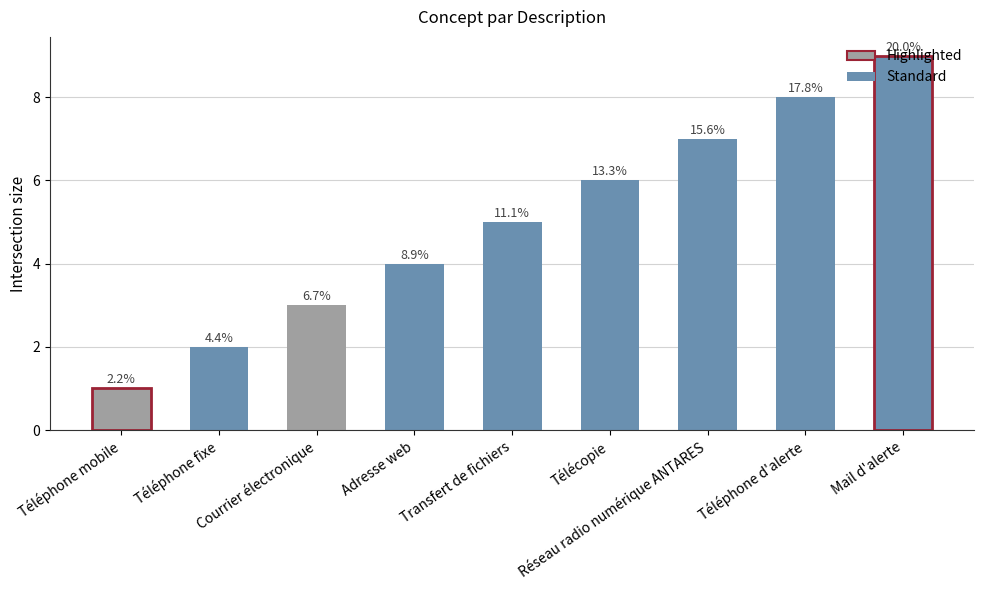

What is the sum of all values?

45